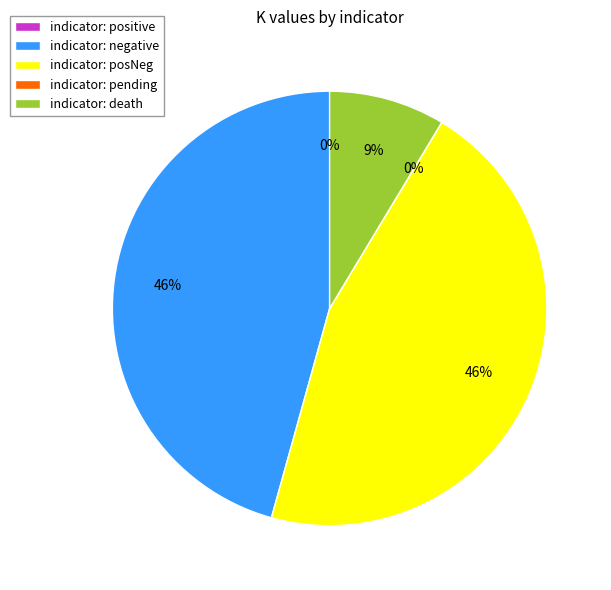

Combined, what portion of the pie is positive and death?

8.6%